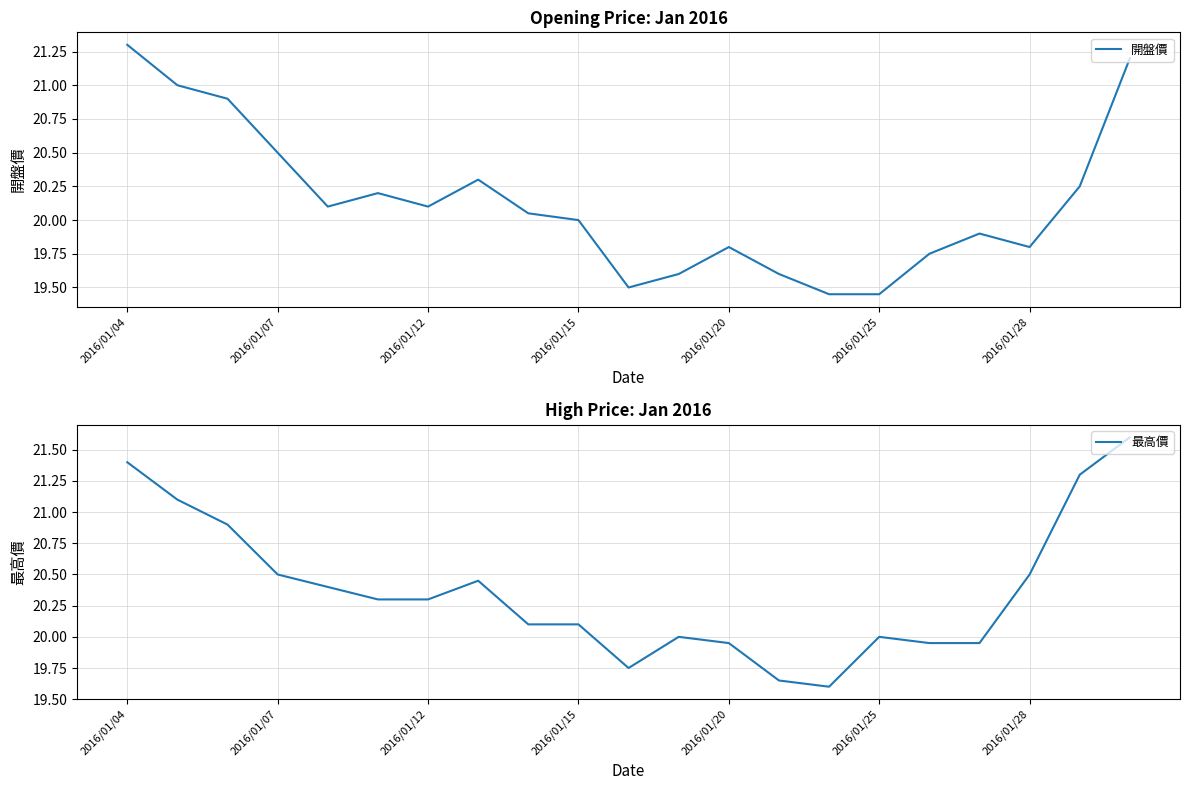

Does the chart display data point markers on the line(s)?

No